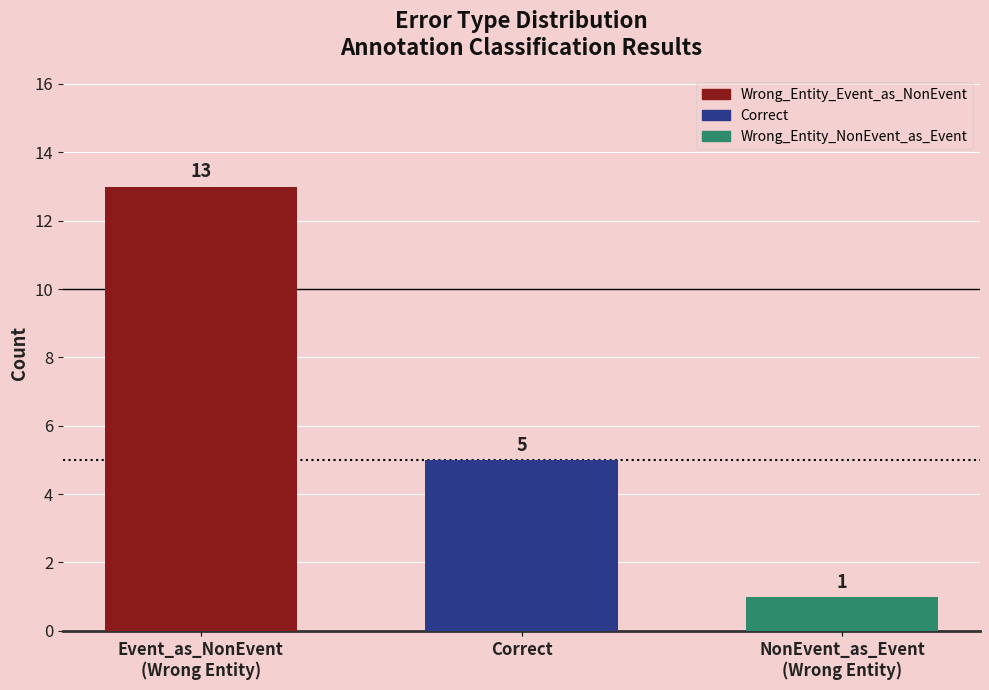

Reading left to right, transcribe all the data shown in this chart.

13	5	1